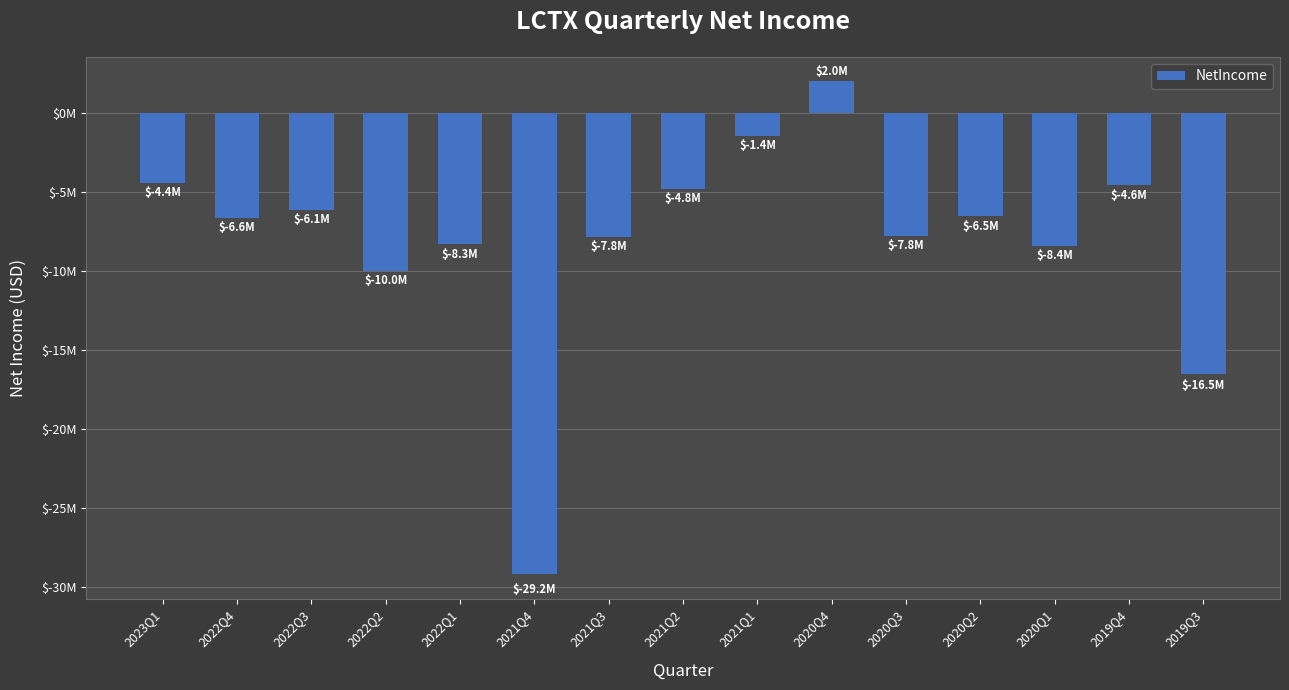

What is the label of the 1st bar from the right?

2019Q3